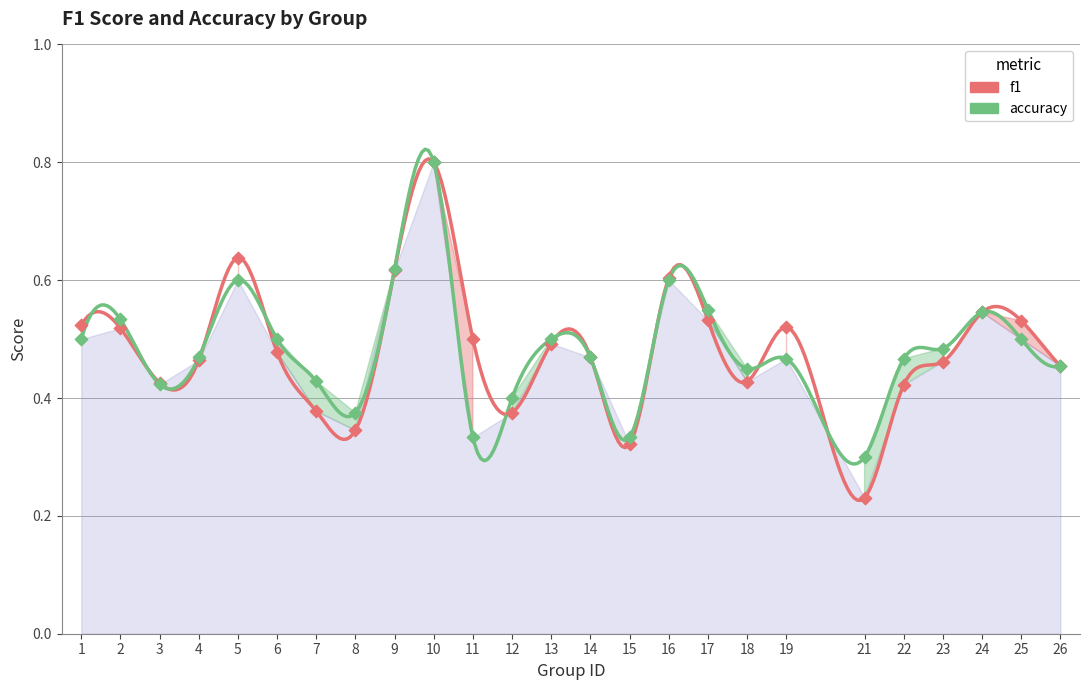

Which series contains the lowest Y value?

f1